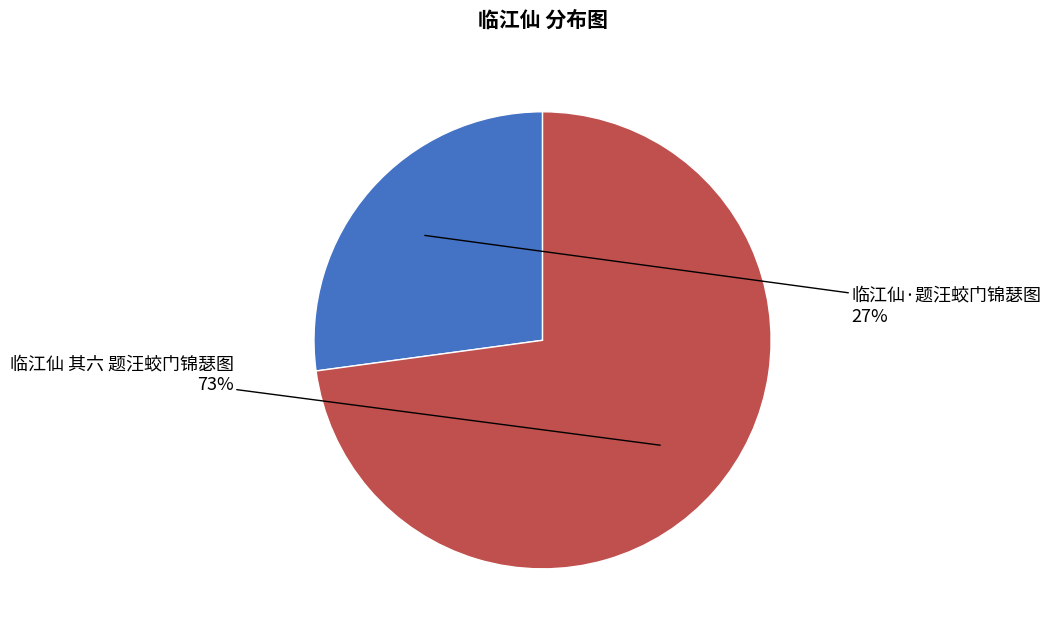

Combined, do 临江仙·题汪蛟门锦瑟图 and 临江仙 其六 题汪蛟门锦瑟图 account for over 50%?

Yes